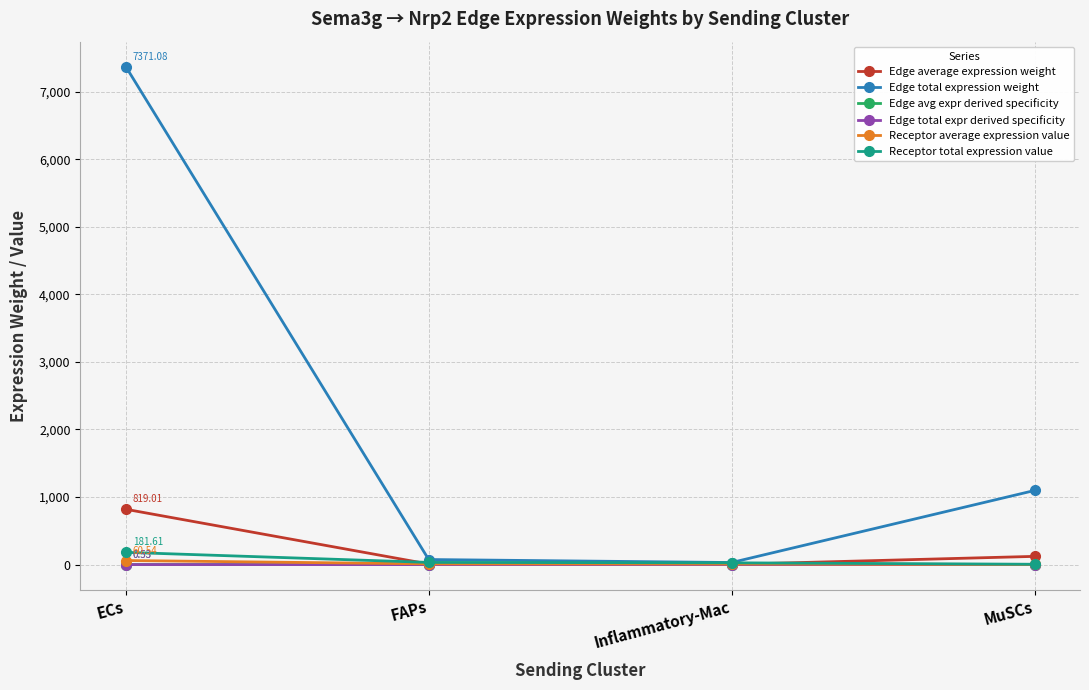

Does the chart have visible grid lines?

Yes